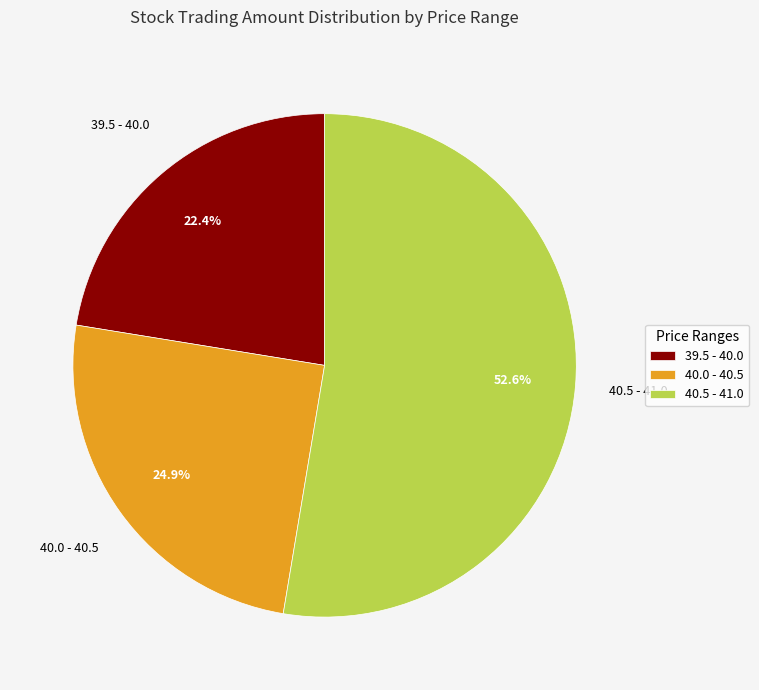

Does 39.5 - 40.0 account for over 50% of the chart?

No